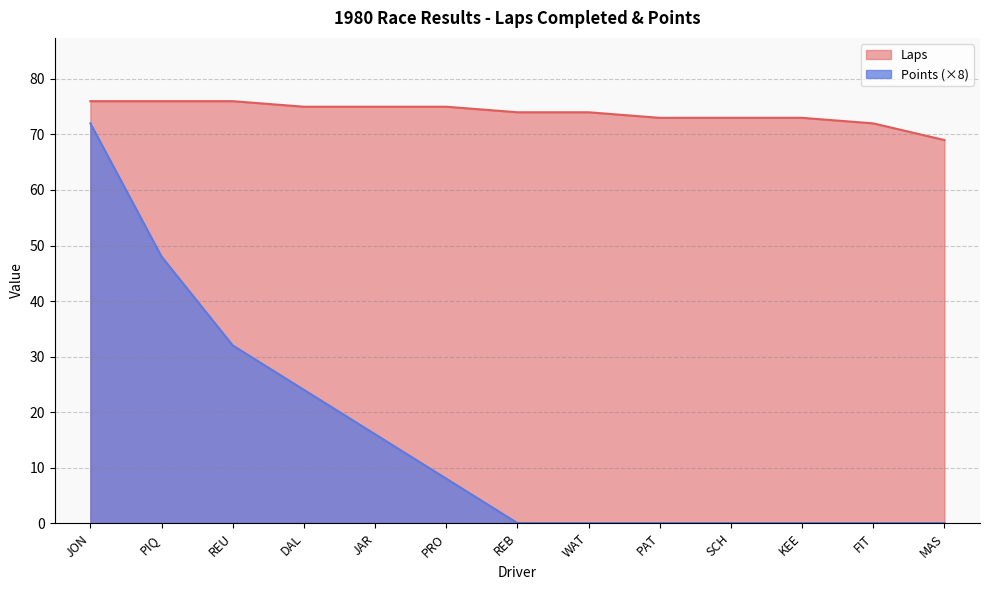

What is the difference between the maximum and second lowest values in the Points series?

72